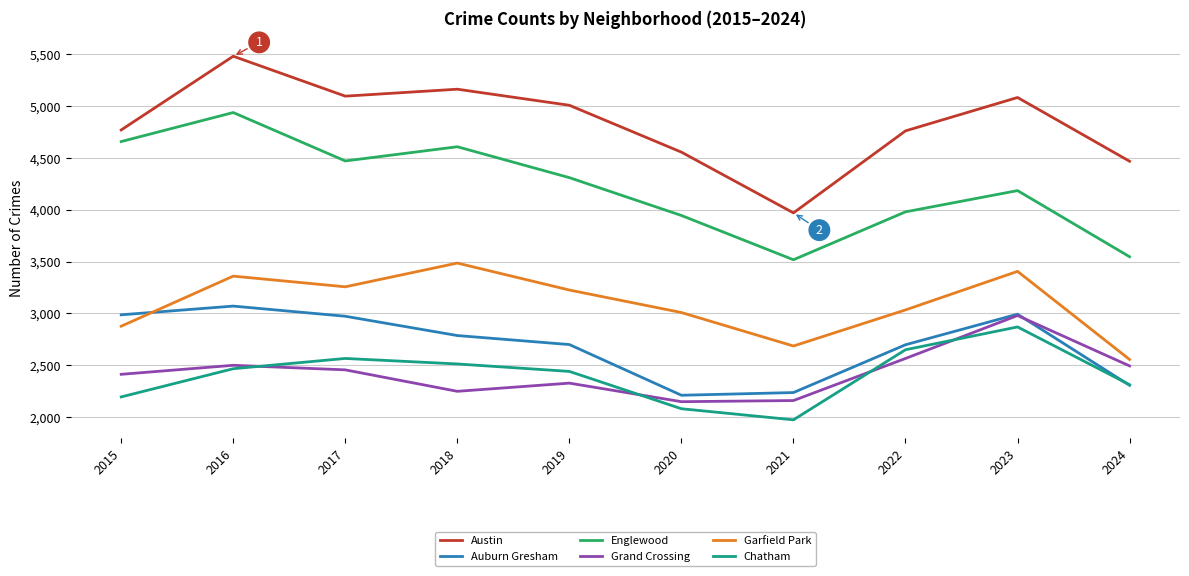

What is the greatest value displayed?

5481